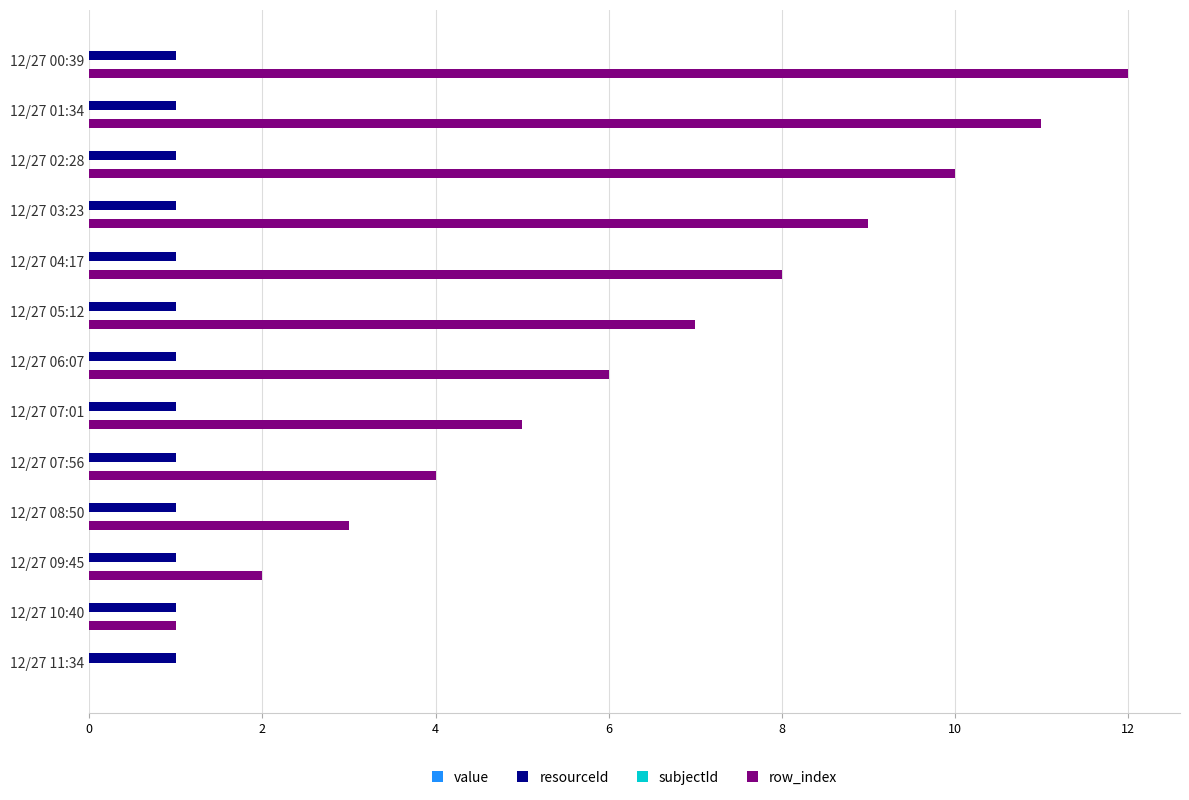

True or false: row_index has a value of 10 at 12/27 02:28.

True